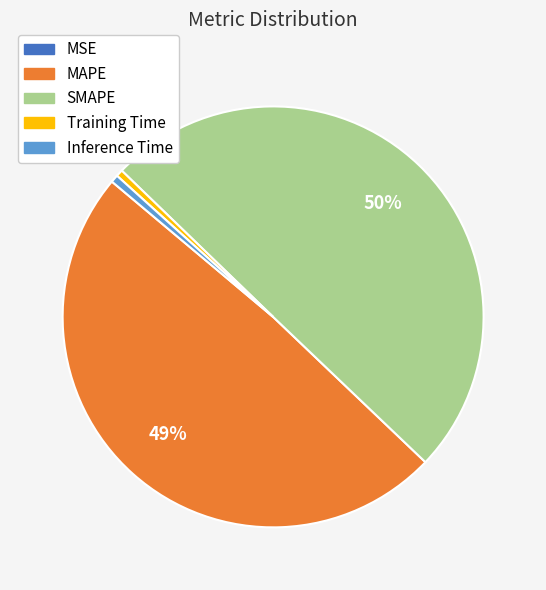

To the nearest percent, what is the difference between the largest and smallest slice percentages?

50%